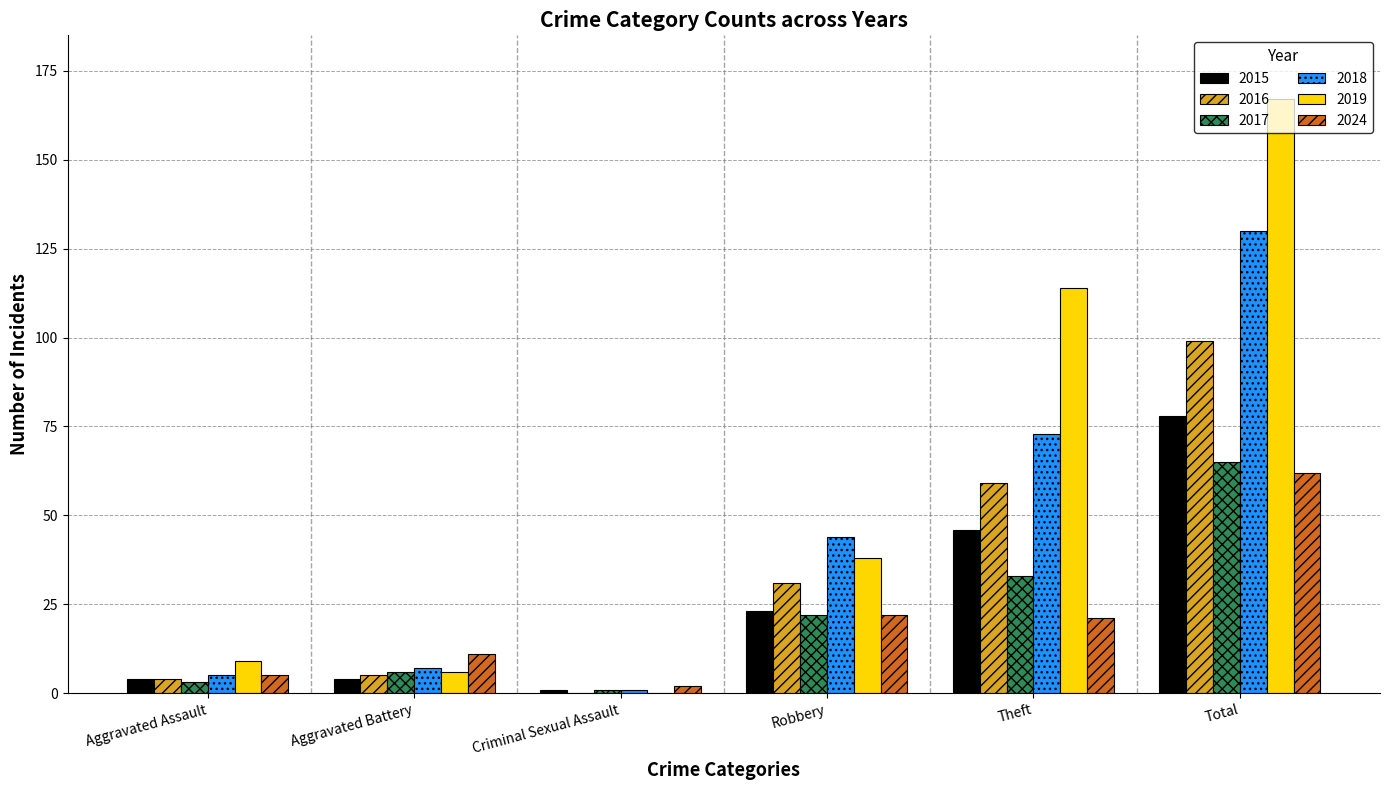

True or false: 2018 has a value of 103 at Theft.

False